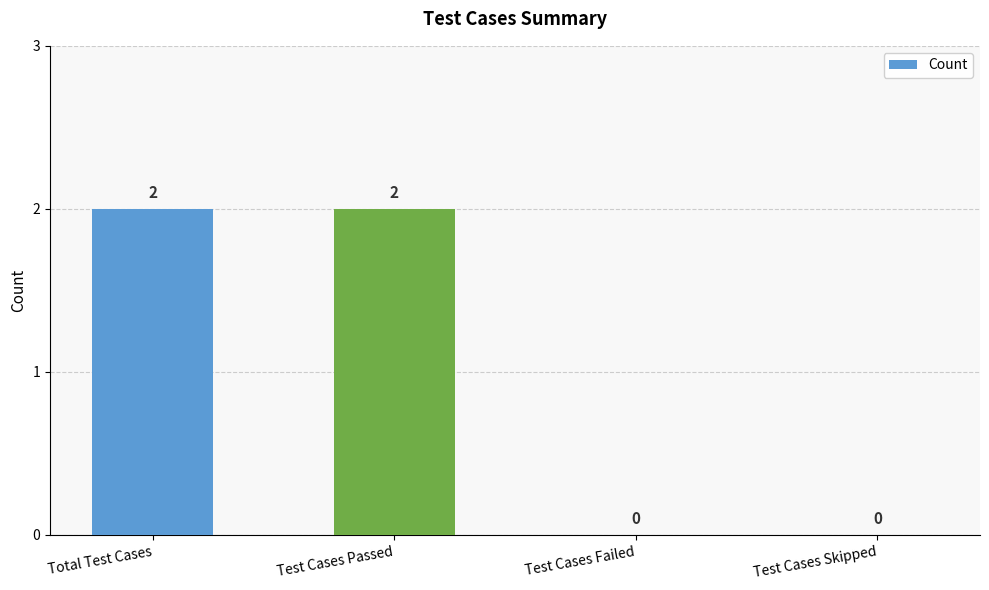

Reading right to left, what are all the values shown in this chart?

Test Cases Skipped=0	Test Cases Failed=0	Test Cases Passed=2	Total Test Cases=2